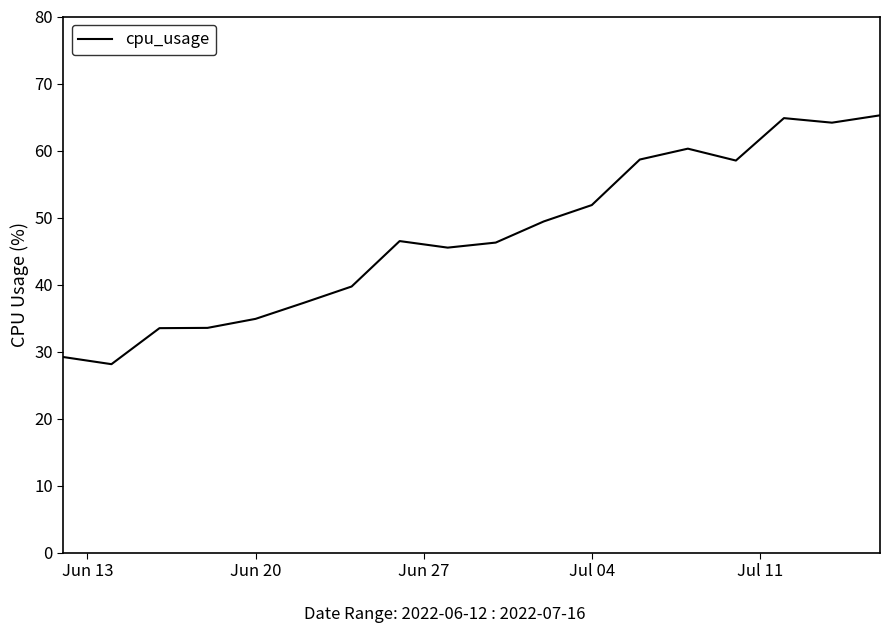

What is the minimum value shown in the chart?

28.1